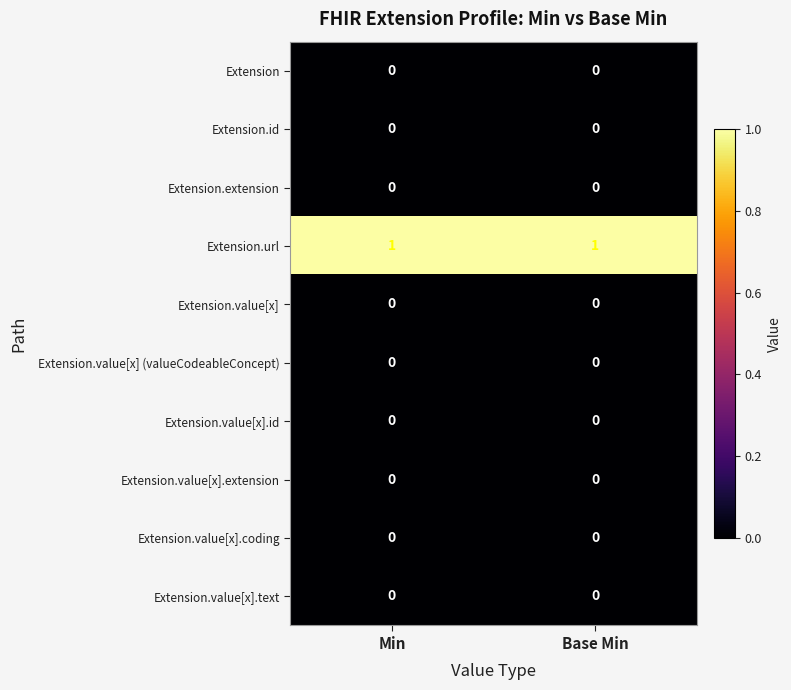

Reading right to left, what are all the values shown in this chart?

Extension: 0	0
Extension.id: 0	0
Extension.extension: 0	0
Extension.url: 1	1
Extension.value[x]: 0	0
Extension.value[x] (valueCodeableConcept): 0	0
Extension.value[x].id: 0	0
Extension.value[x].extension: 0	0
Extension.value[x].coding: 0	0
Extension.value[x].text: 0	0